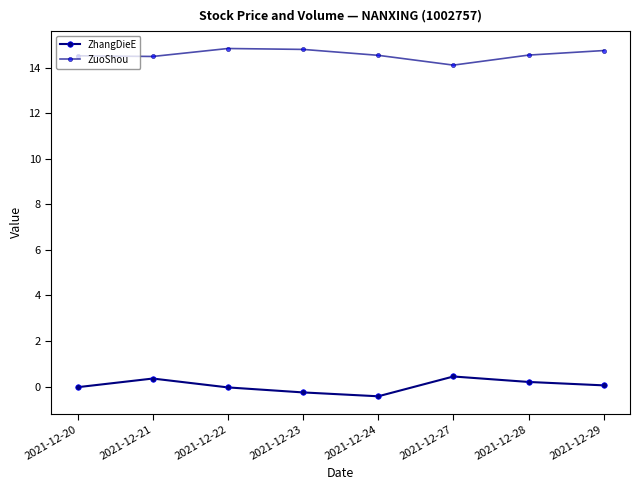

What is the value of the ZhangDieE point at the 2nd from the left?

0.3